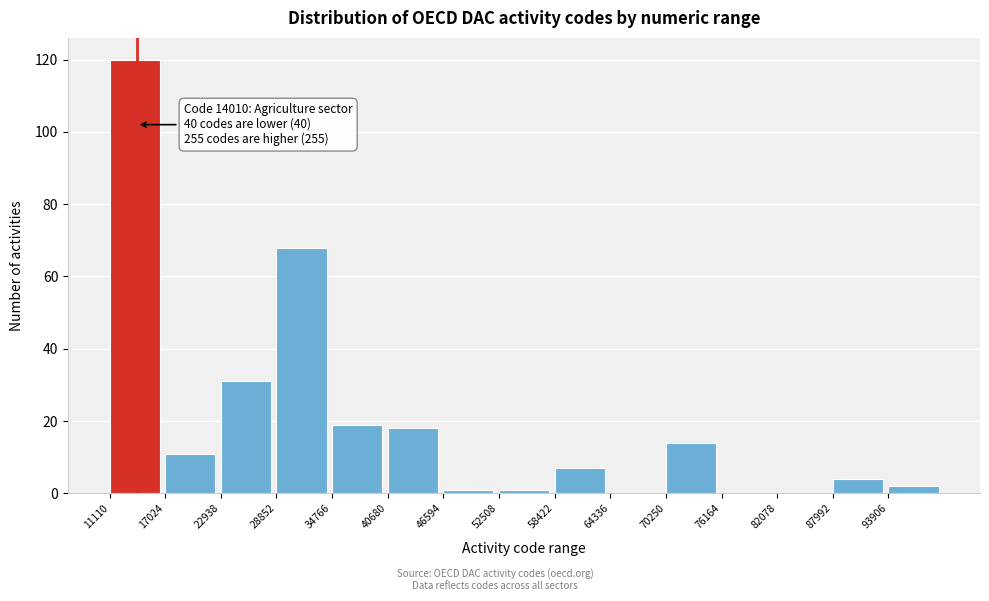

Which range on the x-axis has the tallest bar?

11000 to 17000